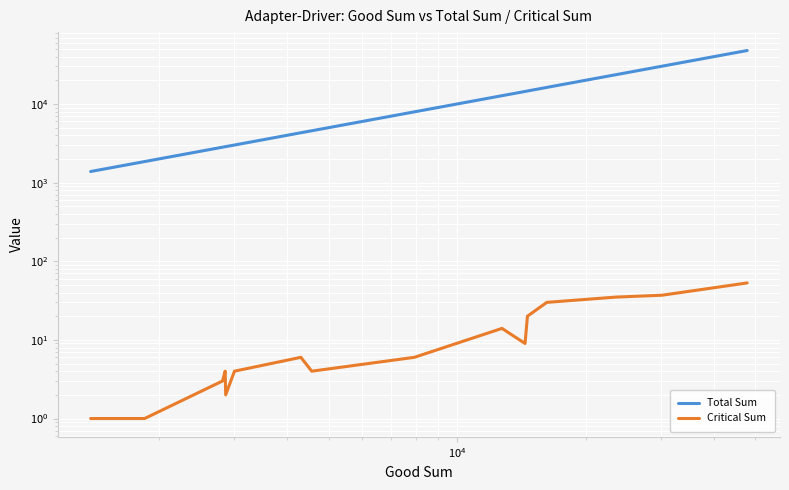

Reading right to left, list all the values displayed in this chart.

Total Sum: 47877	30257	23568	16251	14632	14434	12751	7942	4567	4309	3007	2870	2864	2822	1853	1771	1552	1441	1439	1385
Critical Sum: 53	37	35	30	20	9	14	6	4	6	4	2	4	3	1	1	1	1	1	1